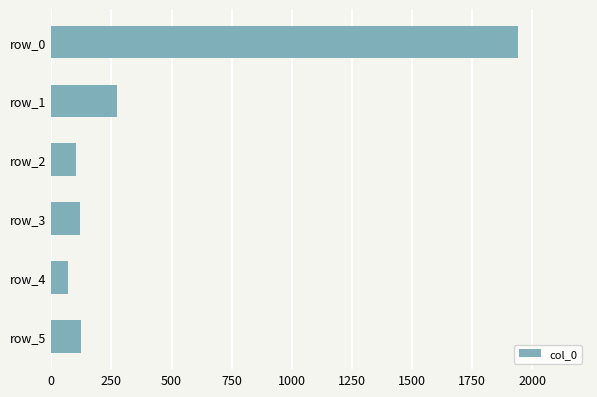

What is the change in value from row_4 to row_1?

+206.0